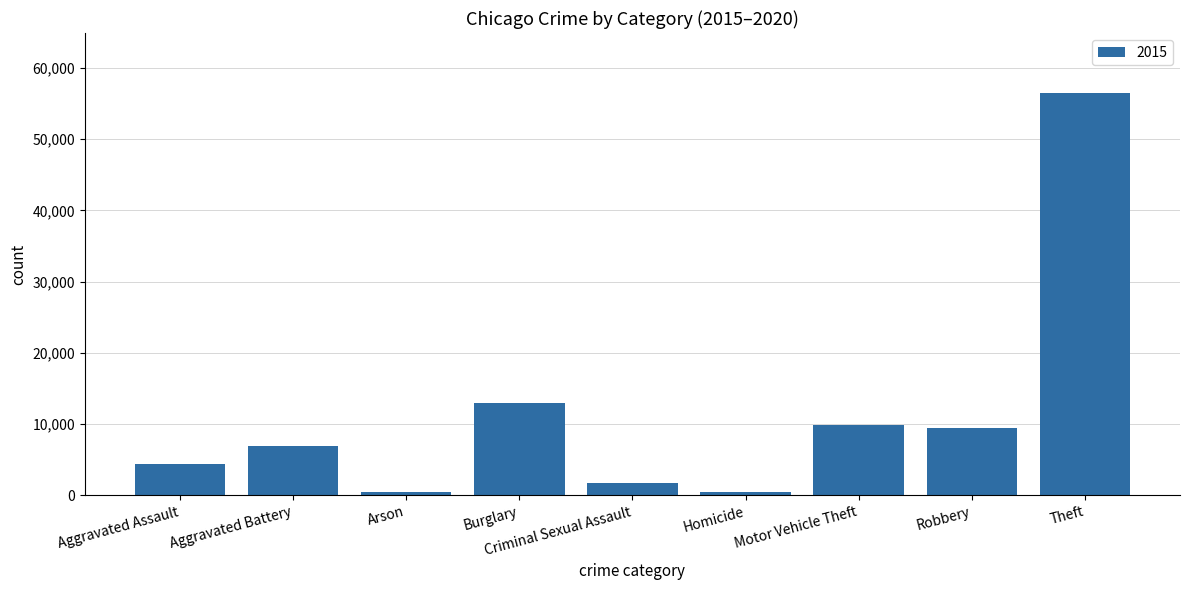

The value at Aggravated Battery is 10309. True or false?

False